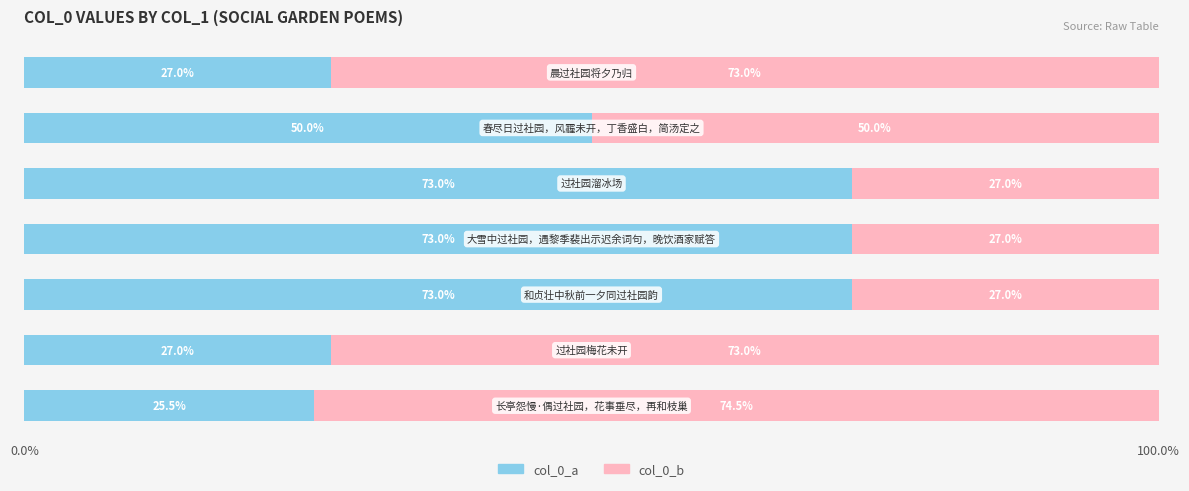

What is the average value of the col_0_a series?

49.8